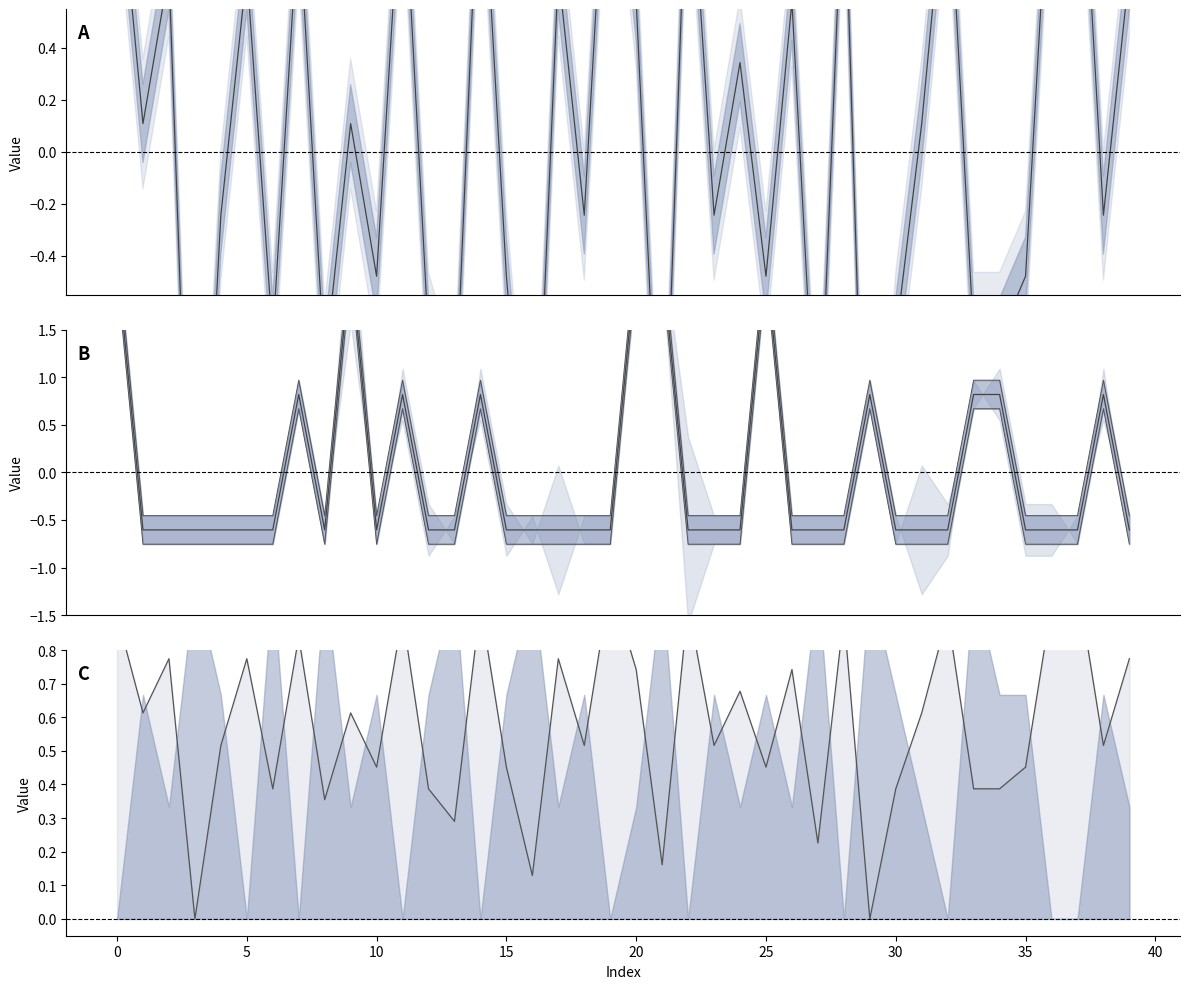

True or false: note and note line intersect in this chart.

True